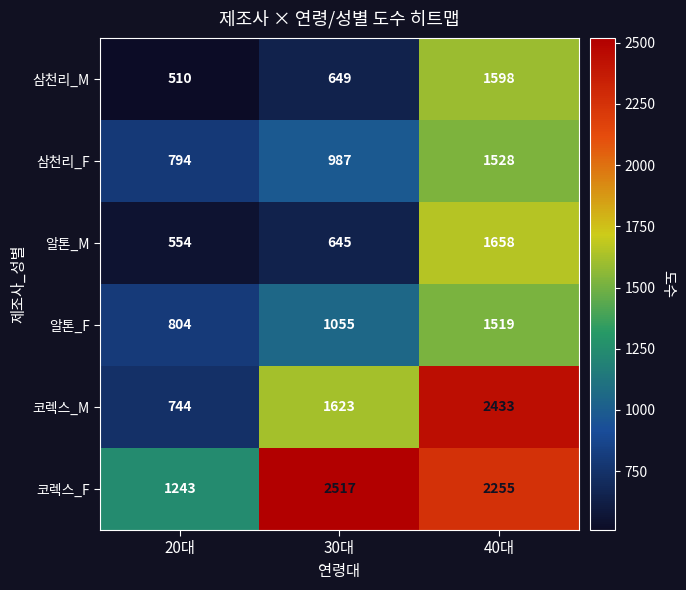

Is the value of 알톤_F at 40대 greater than the value of 삼천리_M at 40대?

No